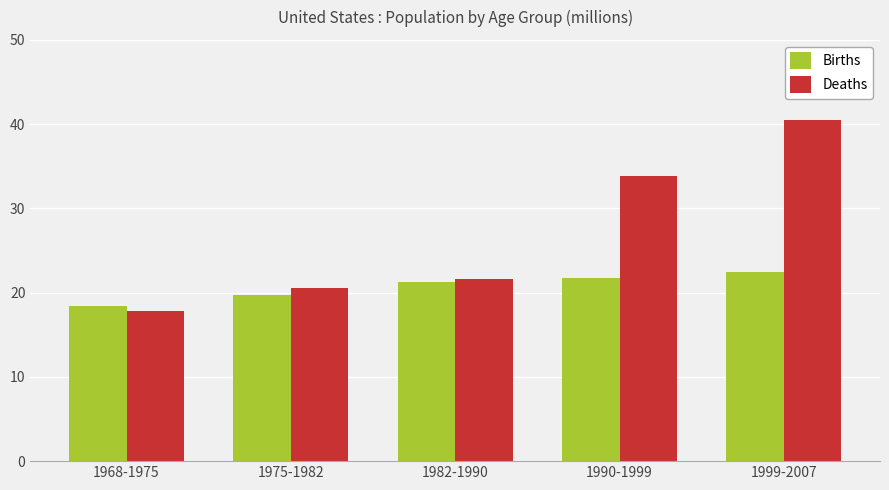

How many series are shown in this chart?

2